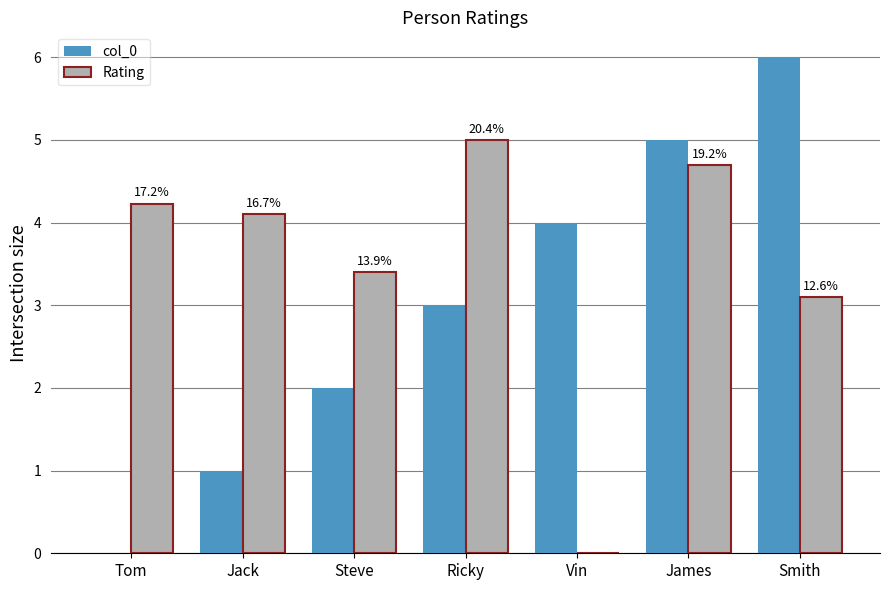

Does the chart contain stacked bars?

No